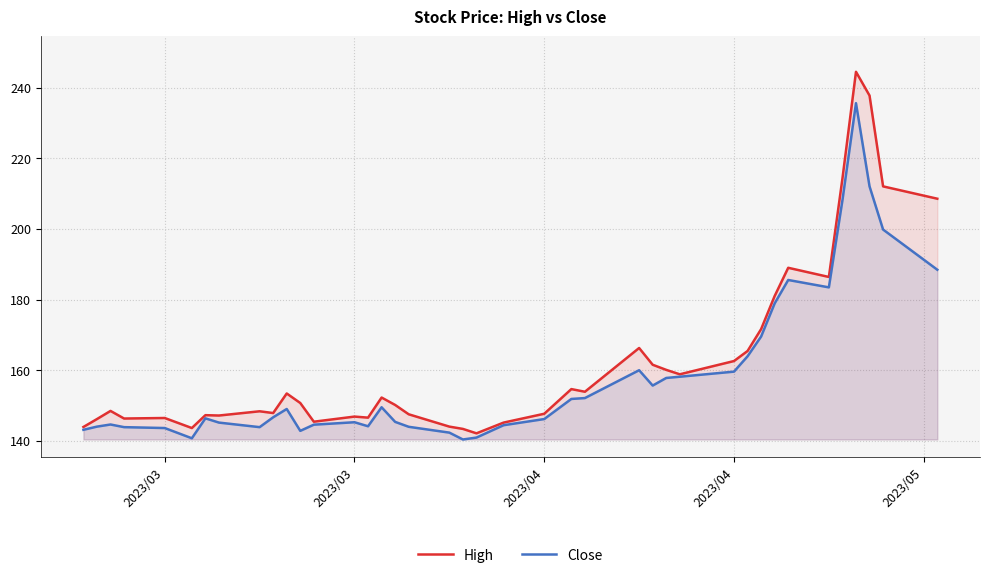

What is the sum of all Close values?

6341.4